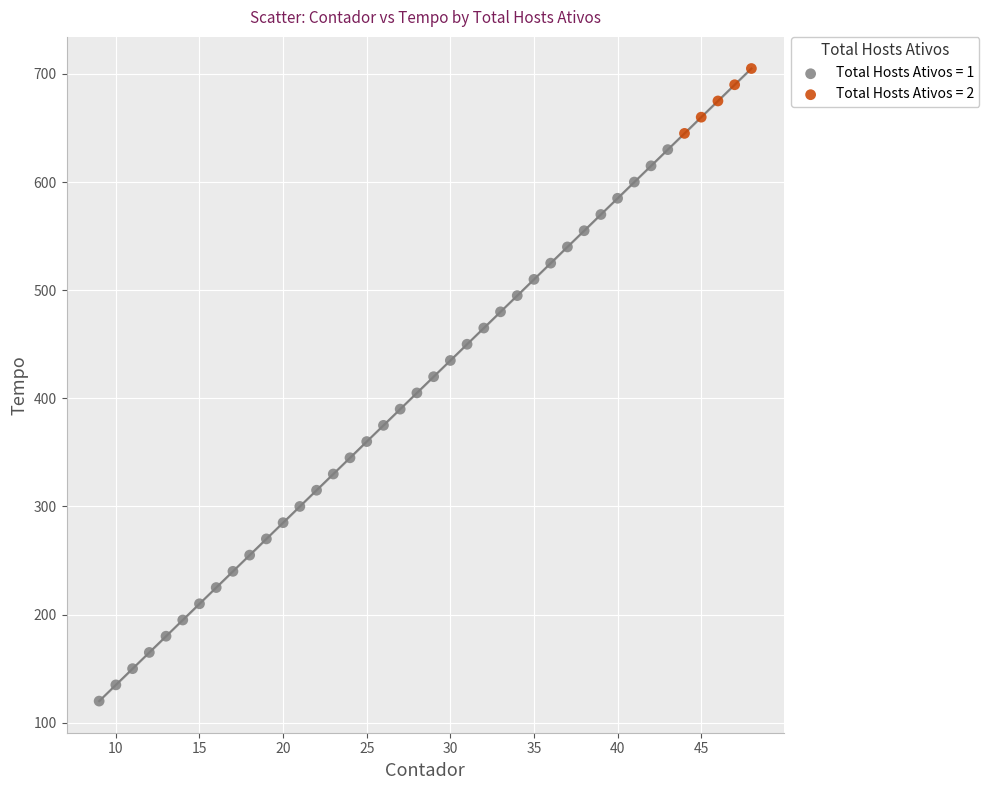

Which series reaches the maximum Y coordinate?

Total Hosts Ativos = 2